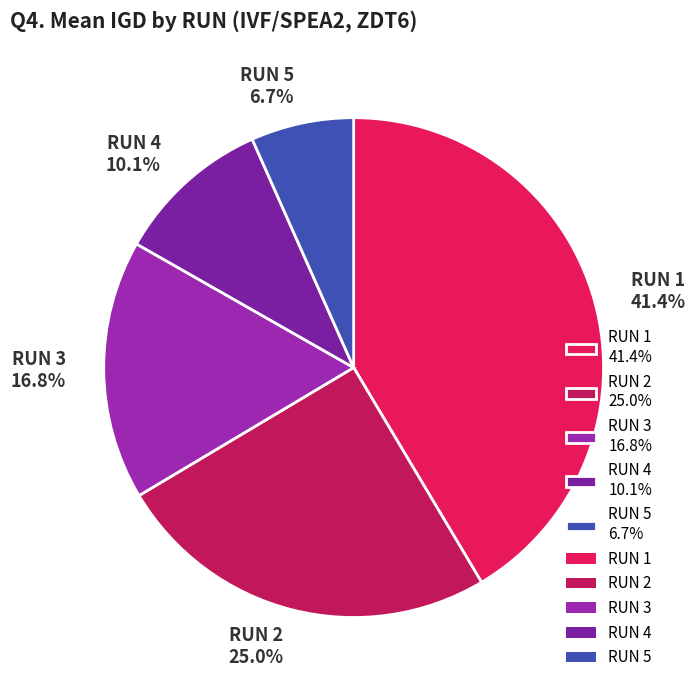

What percentage is the RUN 2 slice, to the nearest percent?

25%